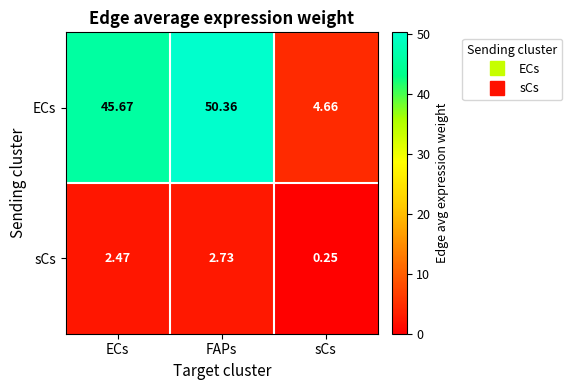

List the series in order of their overall mean, highest first.

ECs, sCs